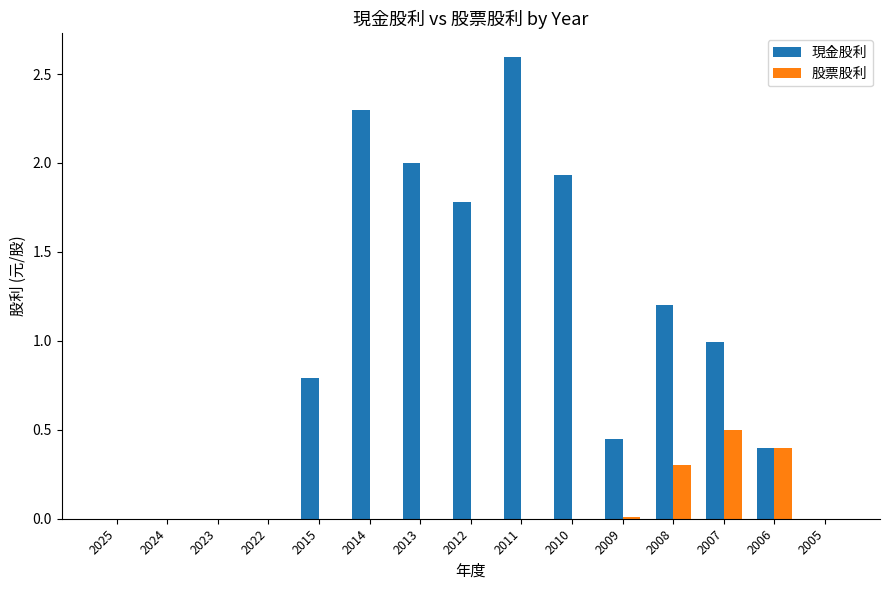

What is the sum of the 現金股利 values at 2010 and 2012?

3.7